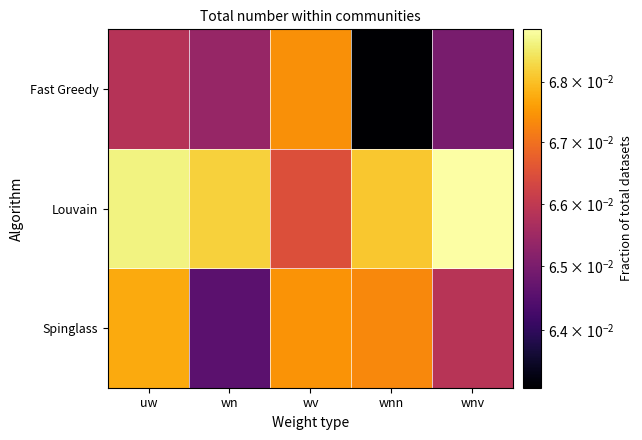

At which category does the chart reach its peak across all series?

wnv